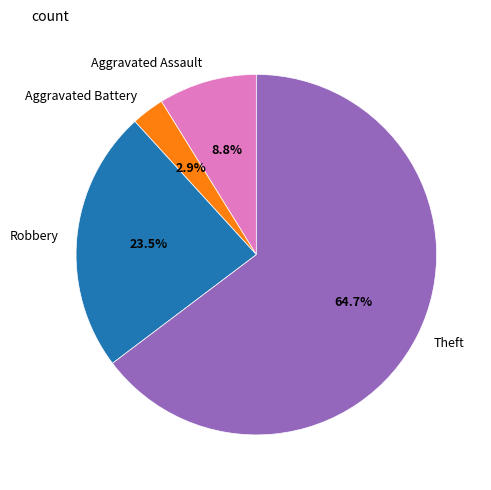

What percentage is the Theft slice, to the nearest percent?

65%